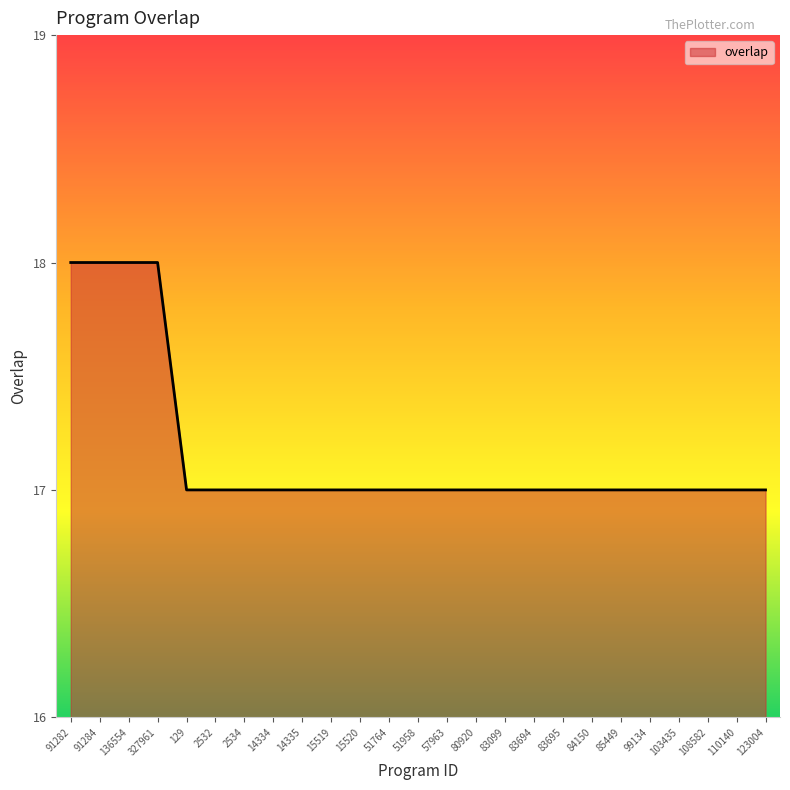

The chart shows a value of 28 at 84150. True or false?

False